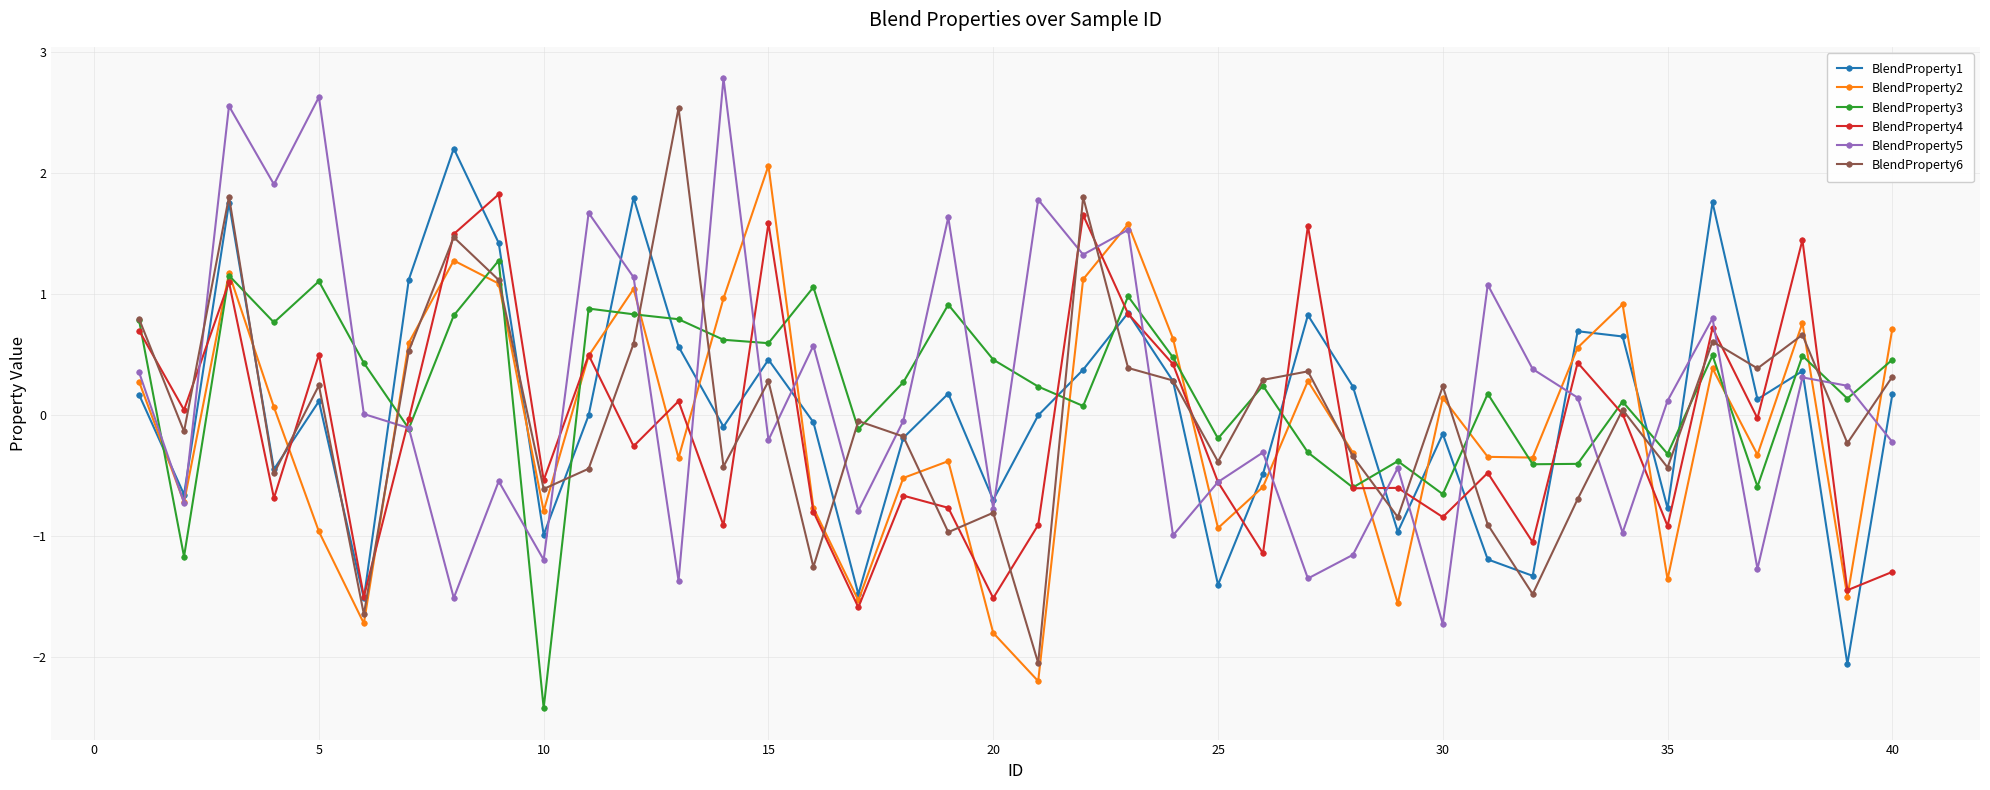

How many negative values does the BlendProperty3 series have?

13